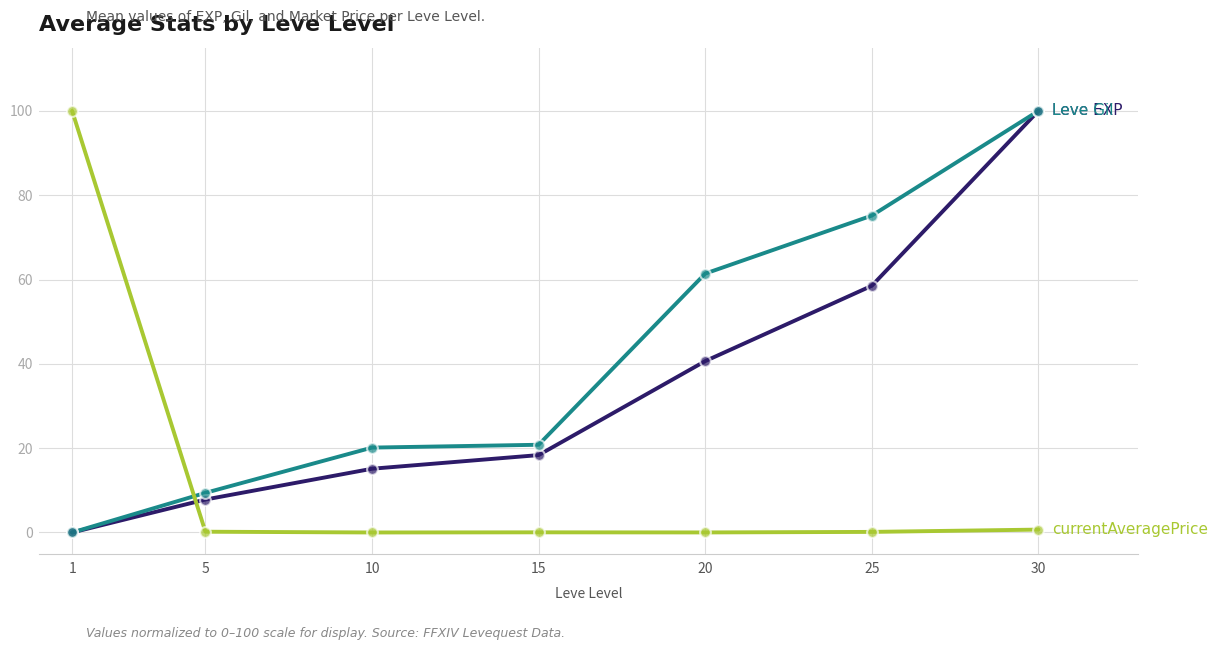

What is the greatest value displayed?

100.0